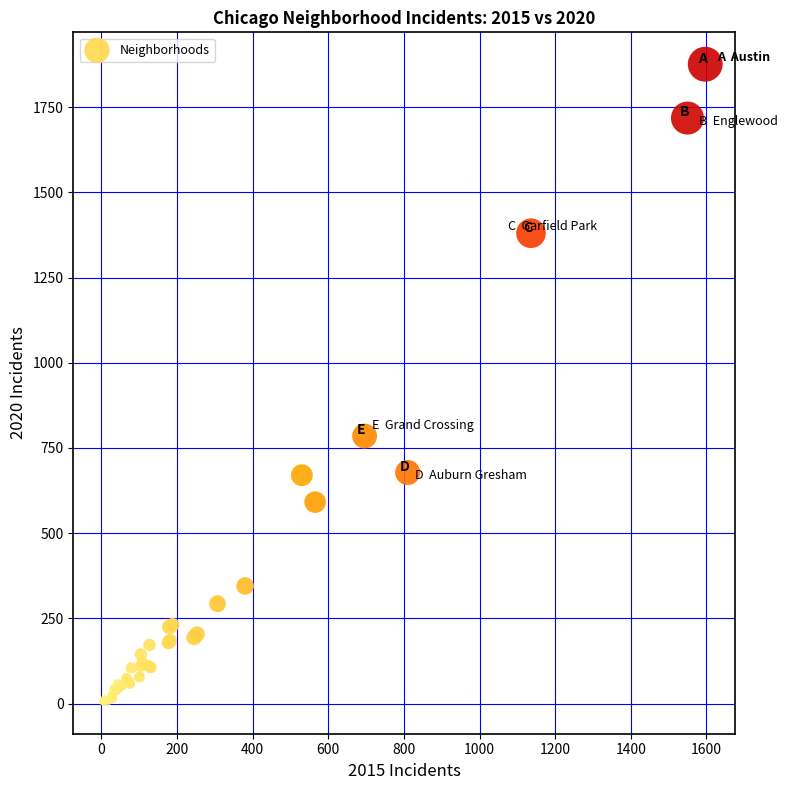

What Y value in the scatter plot is closest to 940?

785